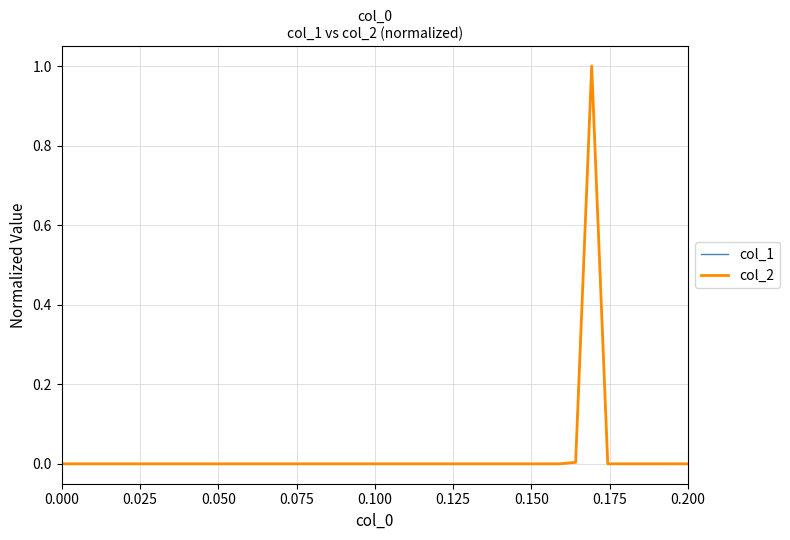

Is this an area chart (filled region under the line)?

No